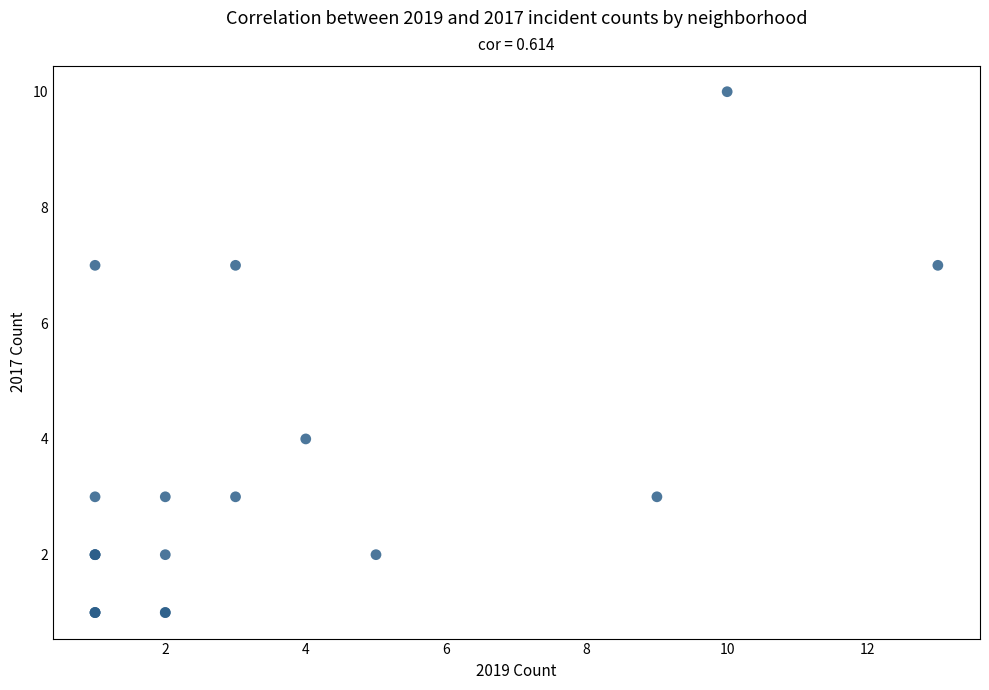

What Y value in the scatter plot is closest to 5?

4